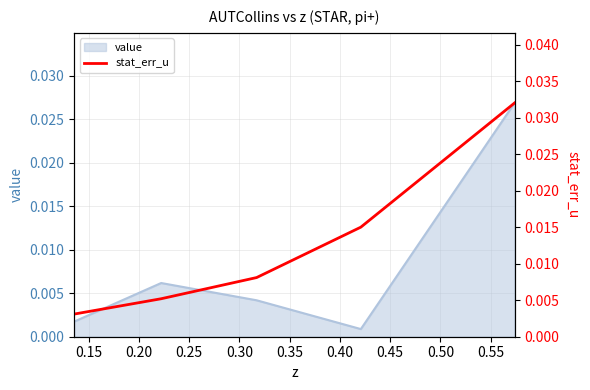

True or false: there are more than 2 points higher than both neighbors.

False